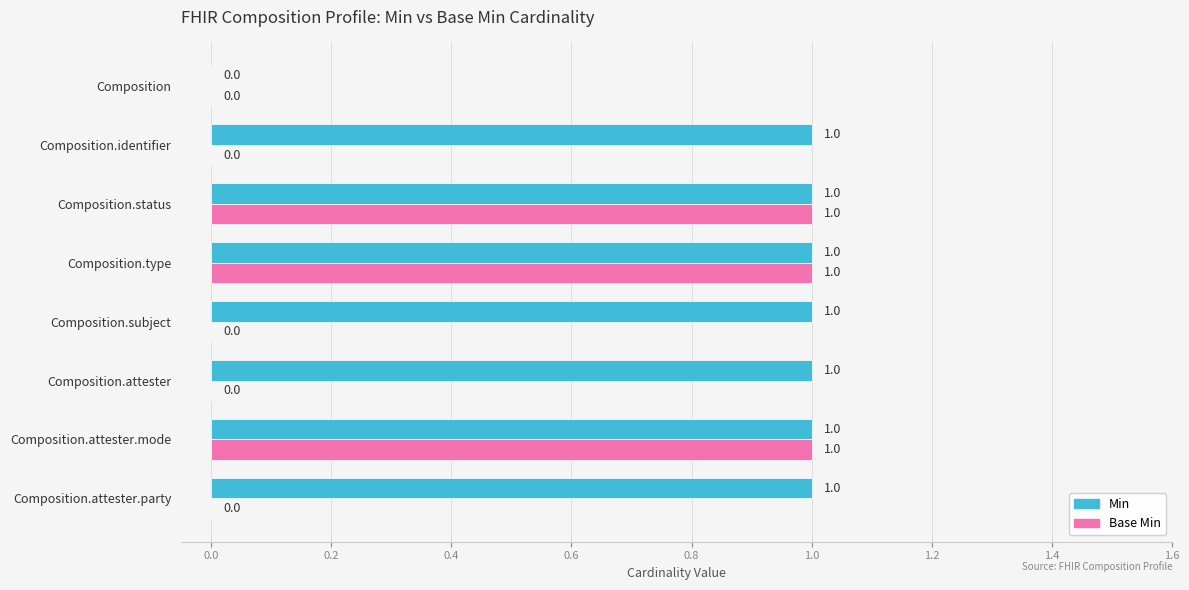

Which series has the largest total across all categories?

Min